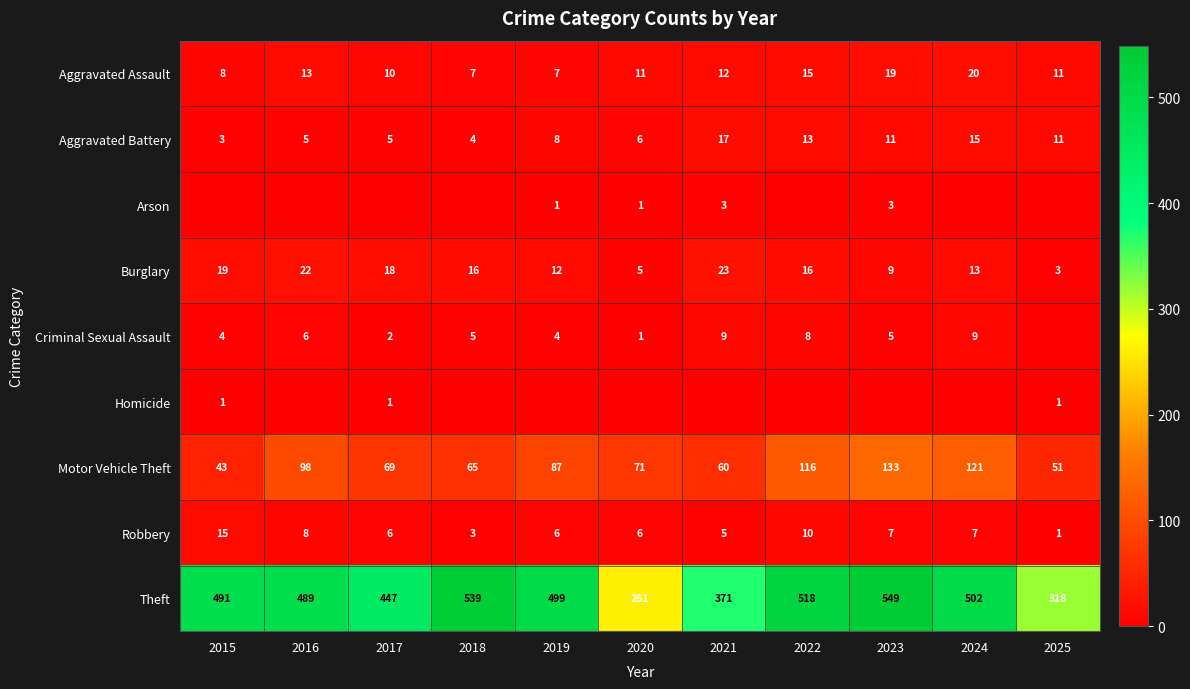

The value of Burglary at 2018 is 16. True or false?

True